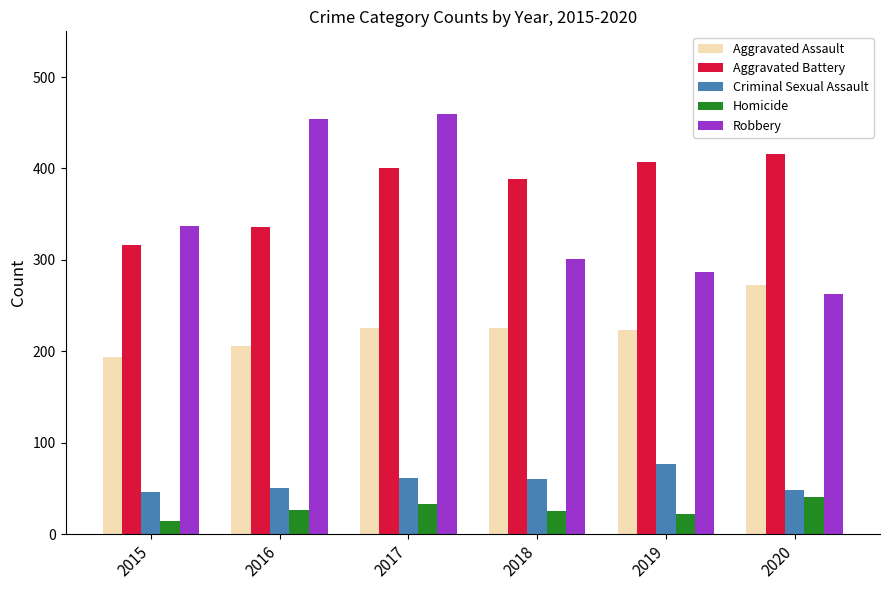

What is the difference between the Criminal Sexual Assault values at 2019 and 2018?

17